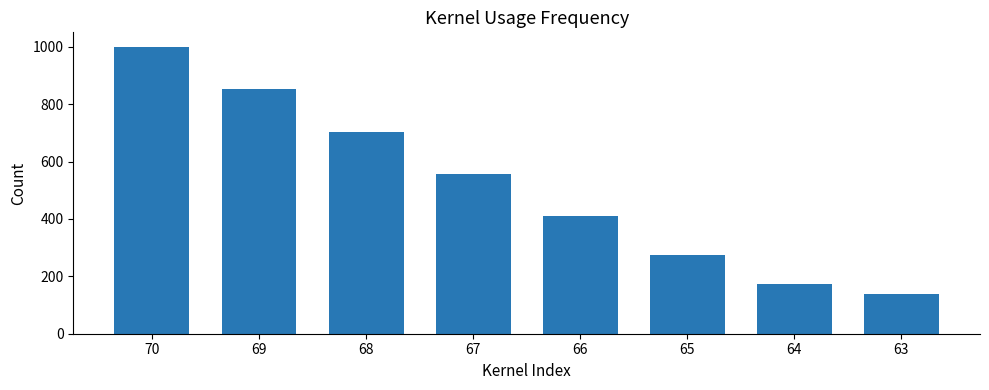

Between 69 and 68, which is larger?

69